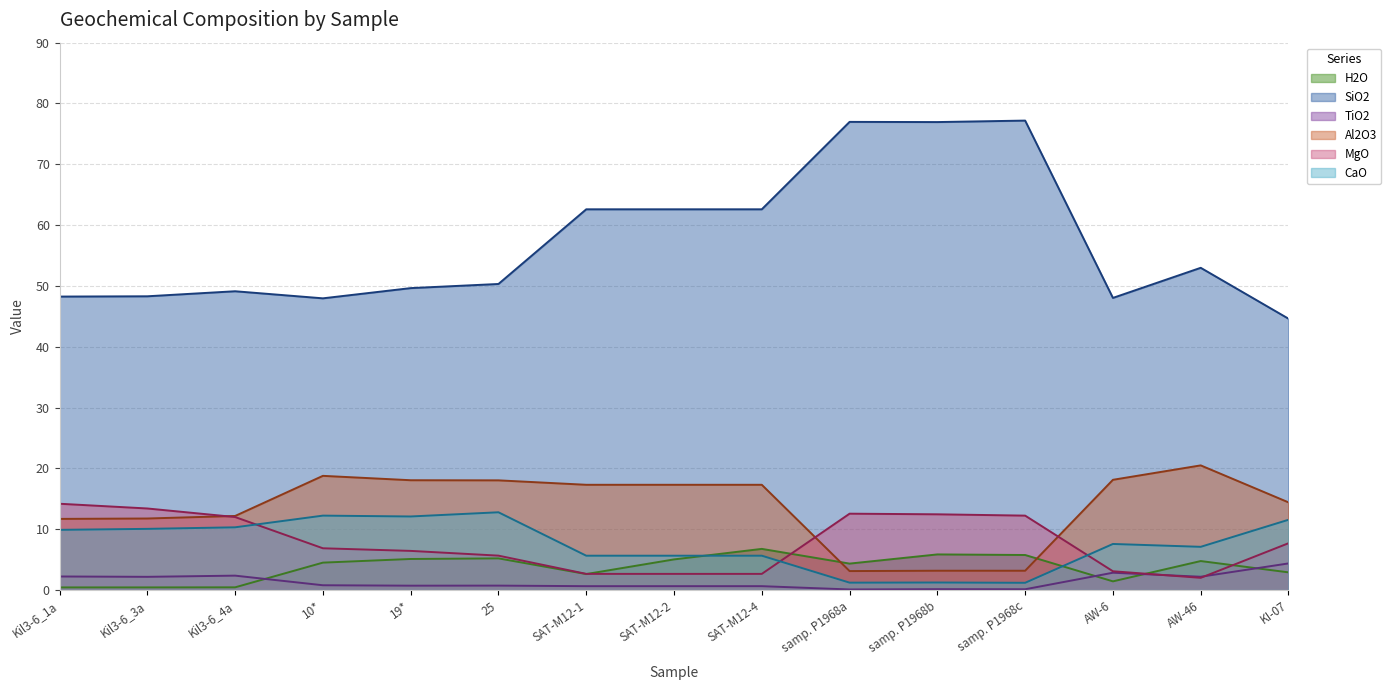

What is the label of the 14th point from the right?

Kil3-6_3a